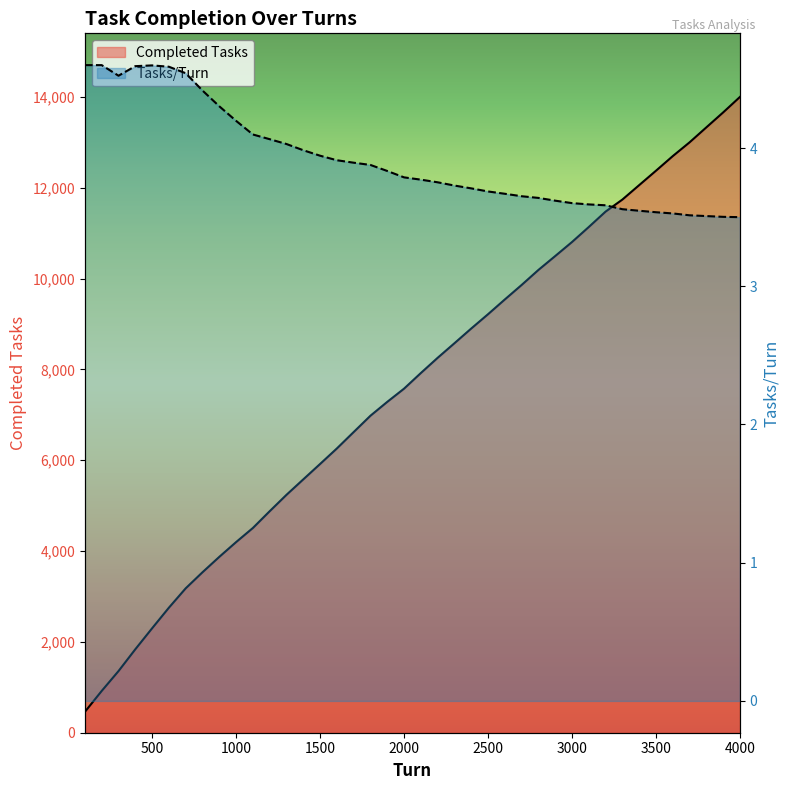

Reading left to right, what are all the values shown in this chart?

Completed Tasks: 460.0	920.0	1357.0	1837.0	2299.0	2753.0	3179.0	3533.0	3872.0	4197.0	4508.0	4877.0	5238.0	5578.0	5917.0	6259.0	6620.0	6980.0	7285.0	7576.0	7920.0	8255.0	8576.0	8900.0	9215.0	9540.0	9859.0	10190.0	10496.0	10805.0	11136.0	11475.0	11740.0	12058.0	12375.0	12697.0	13000.0	13330.0	13659.0	14000.0
Tasks/Turn: 4.6	4.6	4.5	4.6	4.6	4.6	4.5	4.4	4.3	4.2	4.1	4.1	4.0	4.0	3.9	3.9	3.9	3.9	3.8	3.8	3.8	3.8	3.7	3.7	3.7	3.7	3.7	3.6	3.6	3.6	3.6	3.6	3.6	3.5	3.5	3.5	3.5	3.5	3.5	3.5